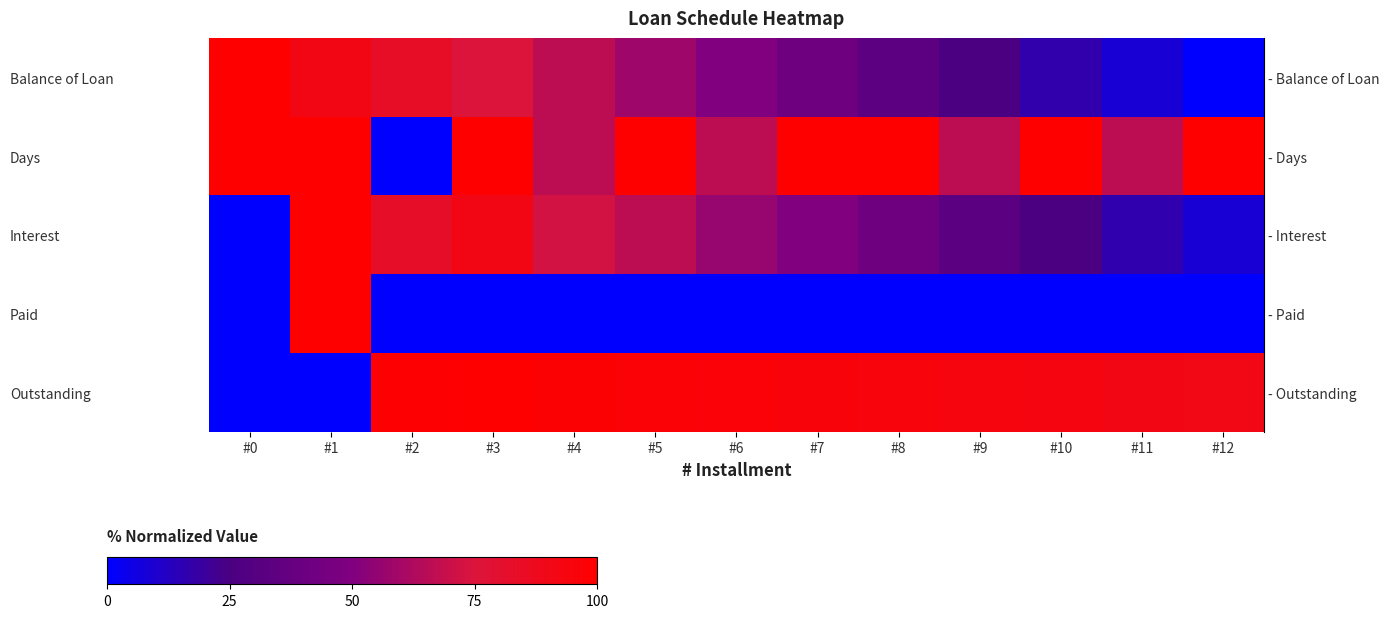

How many categories are shown in the chart?

13